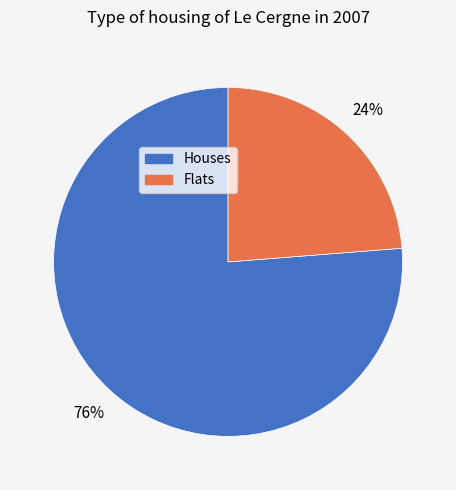

Is there any slice that represents more than half of the pie?

Yes